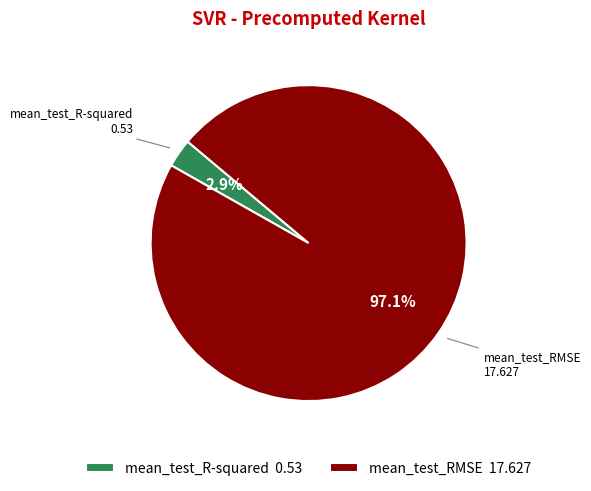

What percentage is the mean_test_RMSE slice, to the nearest percent?

97%